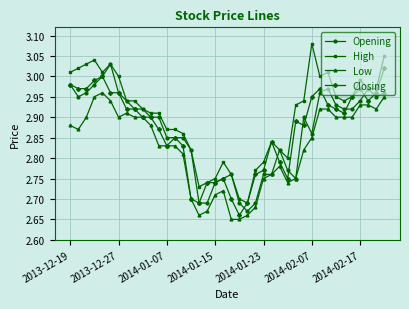

True or false: High and Low intersect in this chart.

False